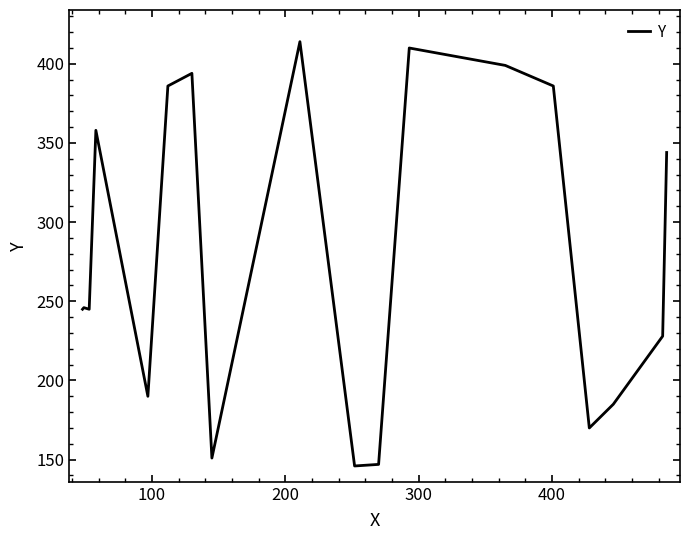

What is the smallest value displayed?

146